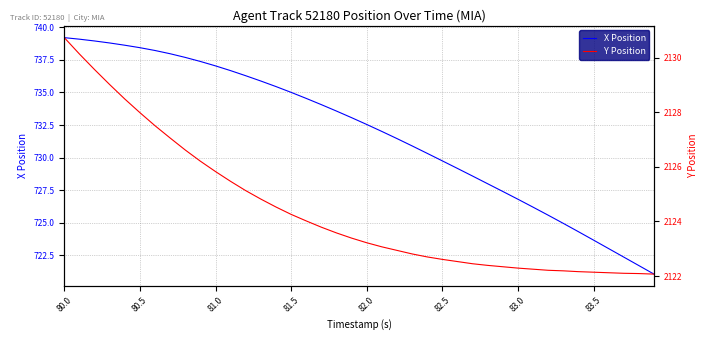

What is the lowest value of the X Position series?

721.1